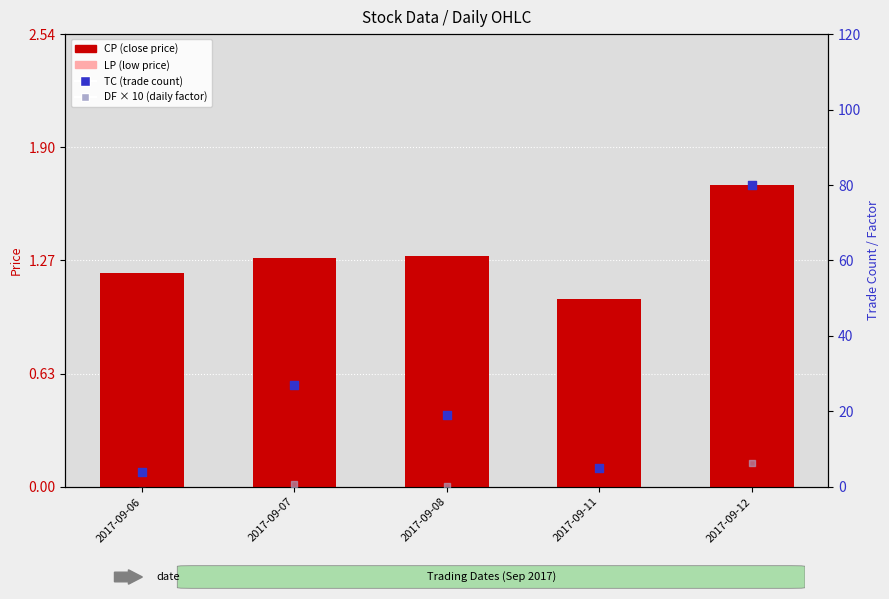

At which category is the sum across all series the highest?

2017-09-12